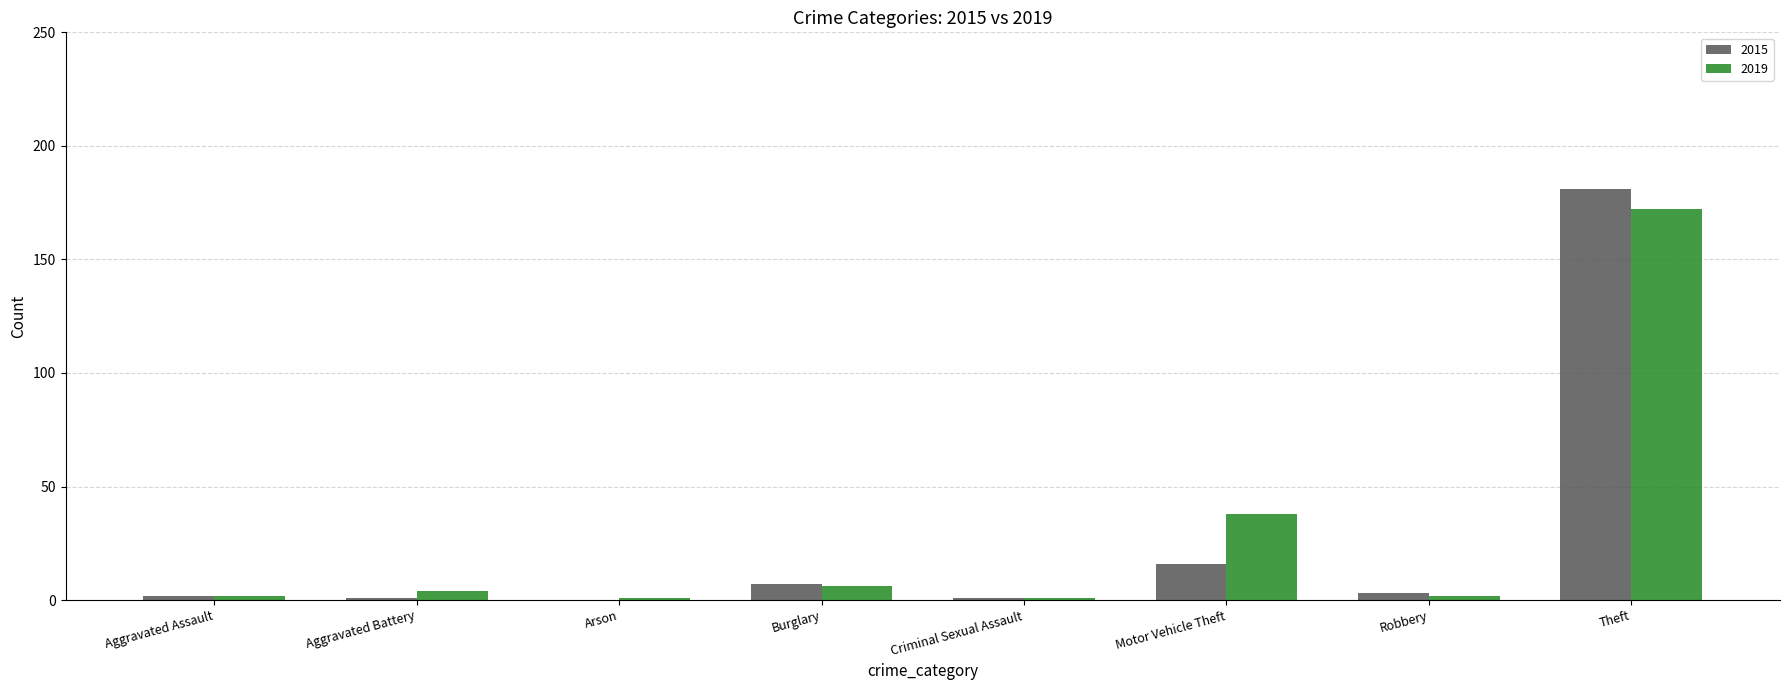

At which label is 2019 closest to 86?

Motor Vehicle Theft